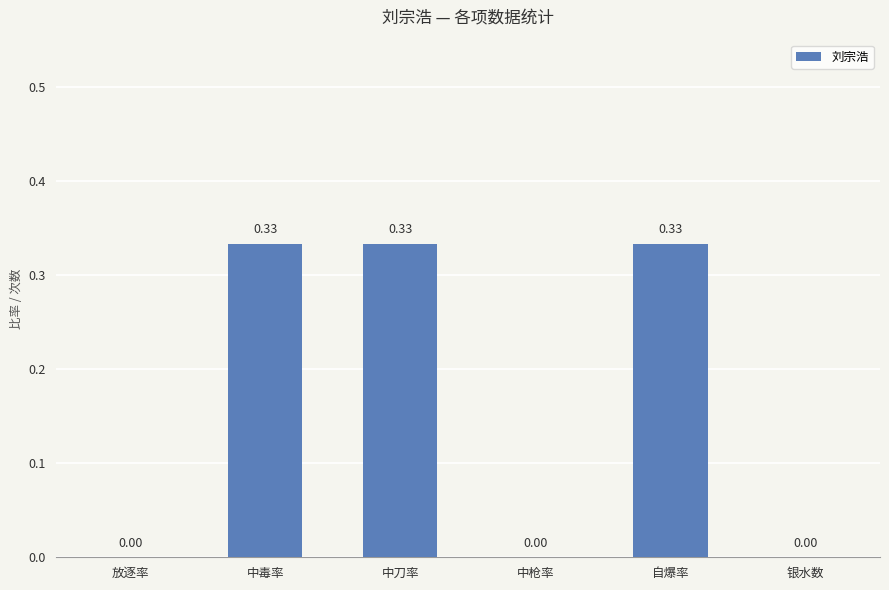

Are the bars horizontal?

No